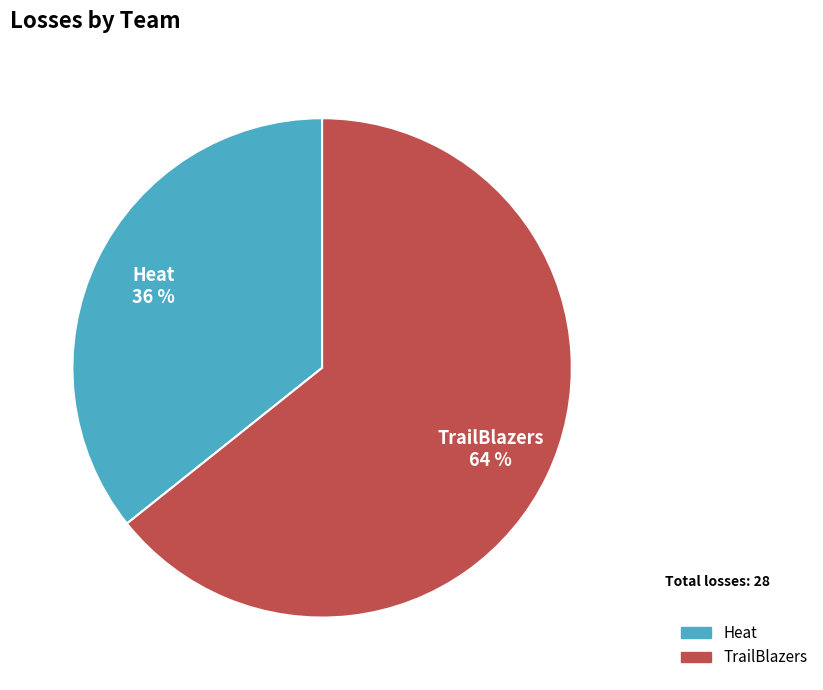

Count the number of slices in the pie.

2